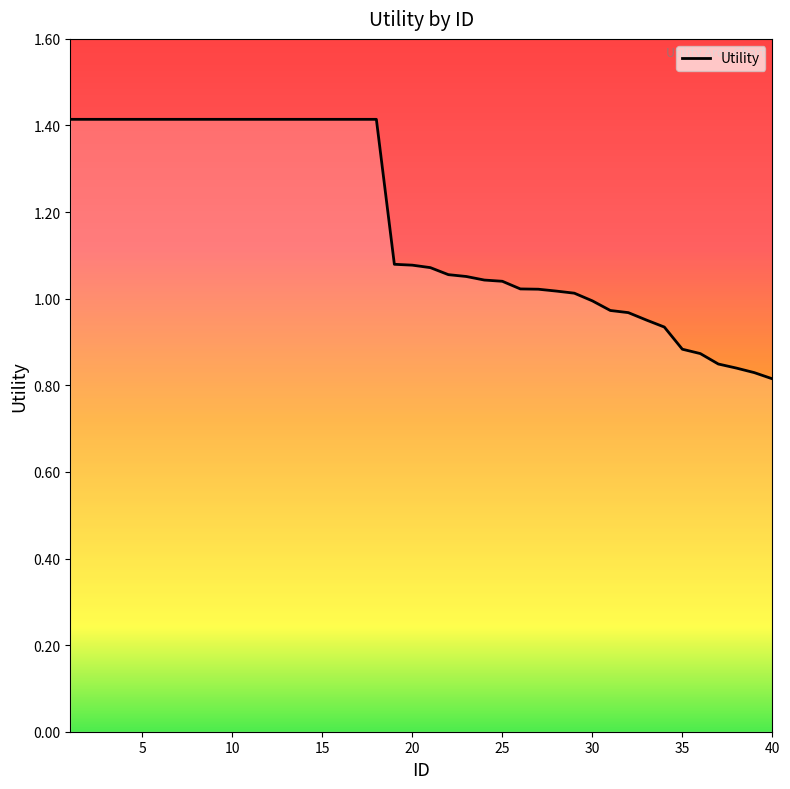

What is the difference between the maximum and minimum values?

0.6